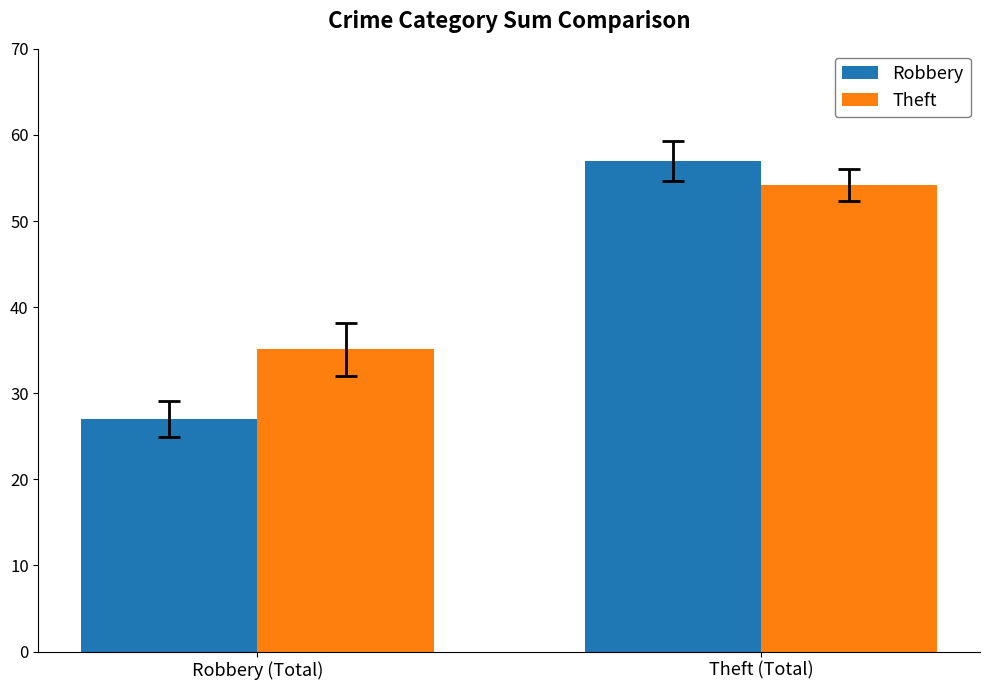

What is the value of the Robbery bar at the 2nd from the left?

57.0